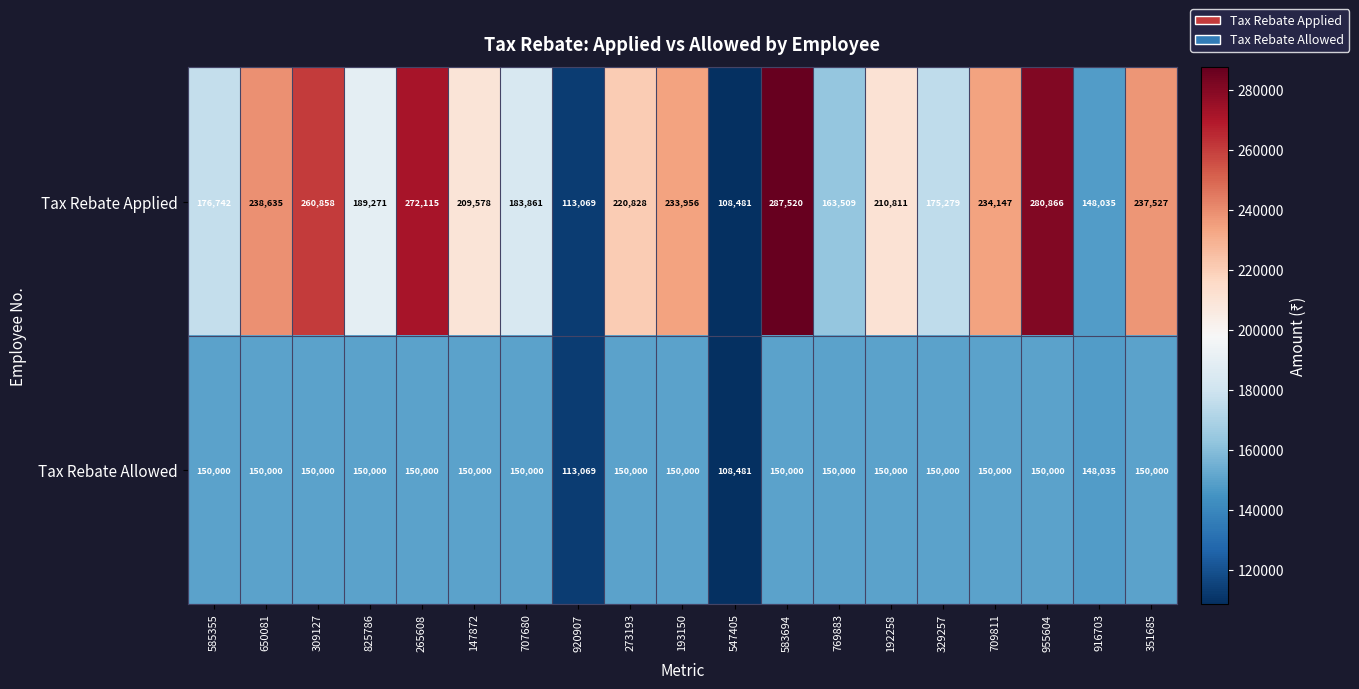

Where does the Tax Rebate Applied series first go above 210811?

650081